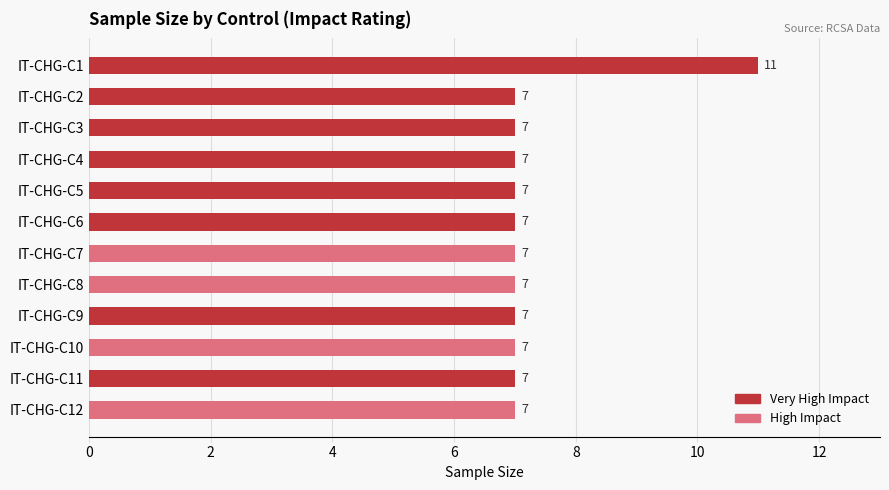

Does the chart contain stacked bars?

No